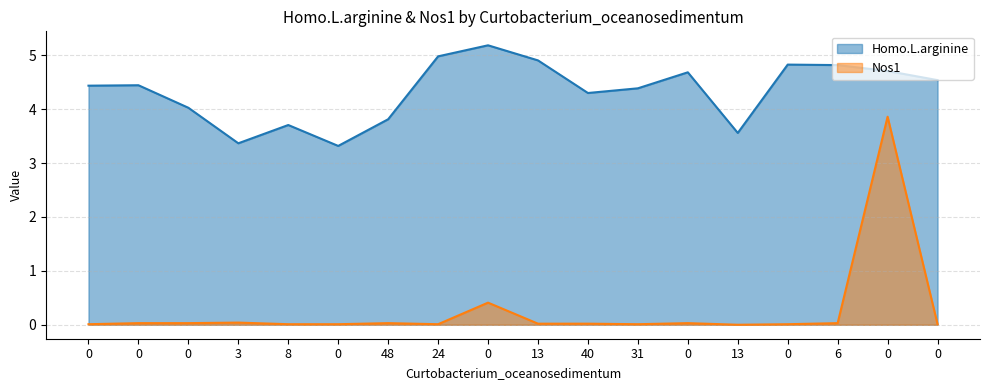

What are all the series names shown in the legend?

Homo.L.arginine, Nos1